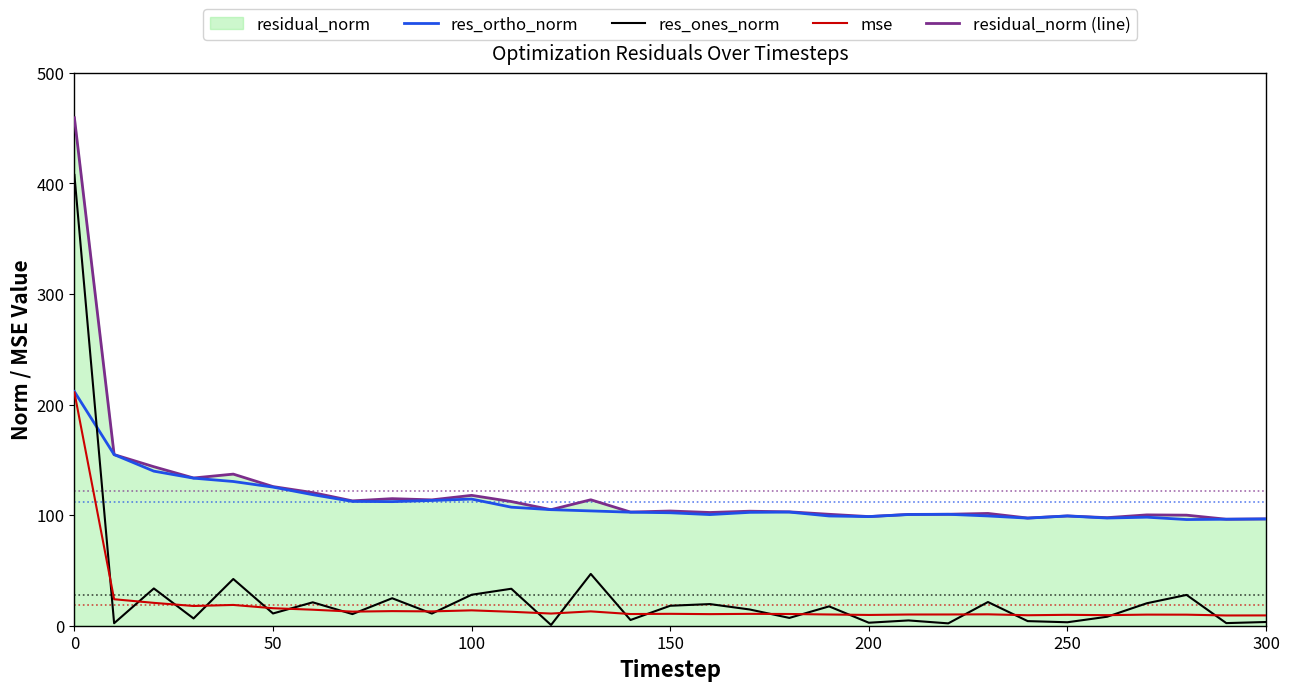

What is the minimum value for res_ortho_norm?

96.0